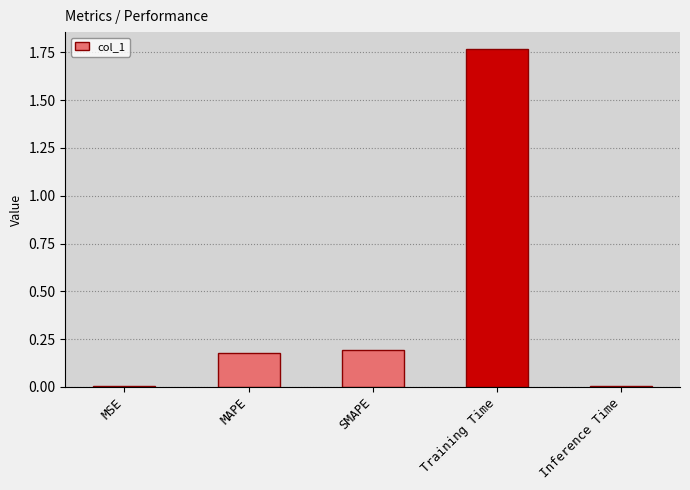

Which has a higher value, SMAPE or Training Time?

Training Time